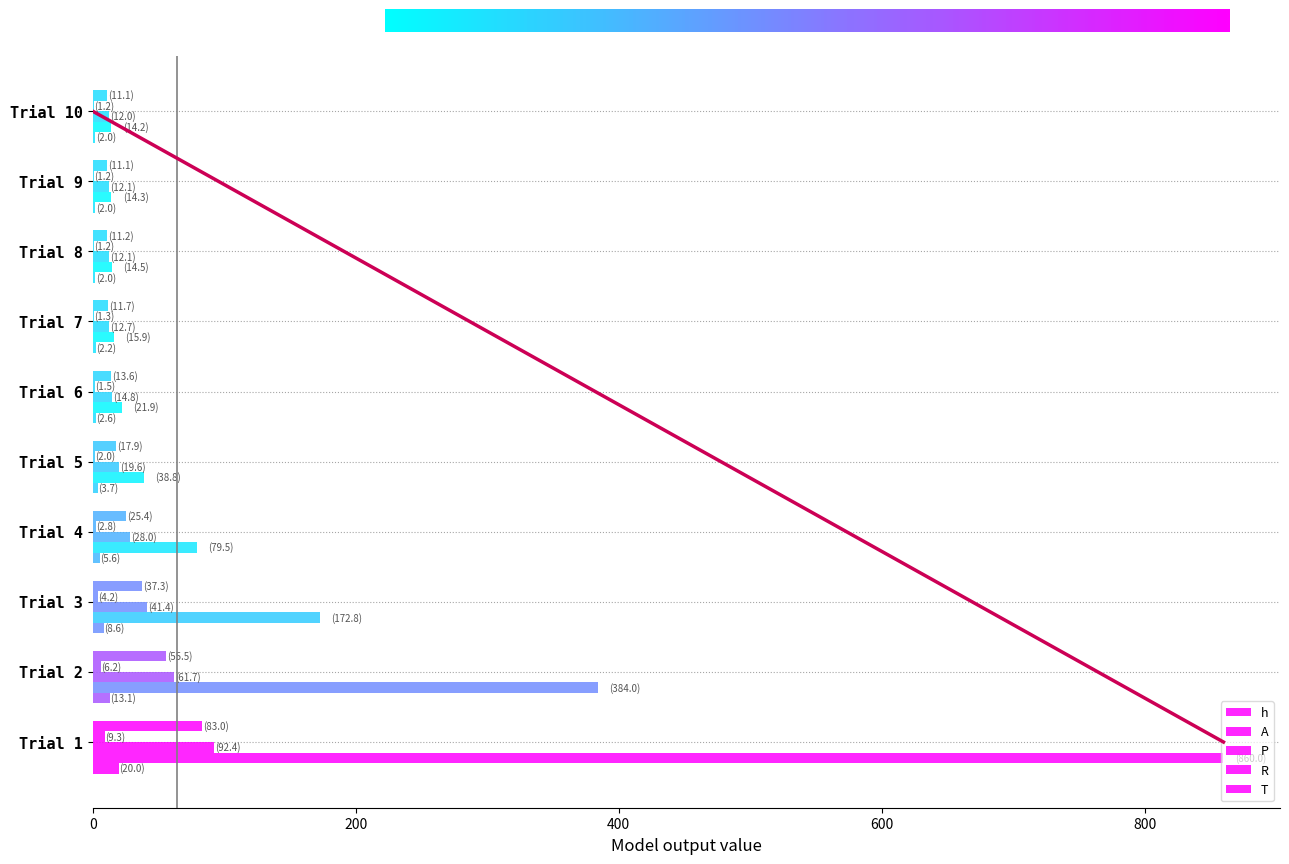

The A series shows 15.9 at Trial 7. True or false?

True